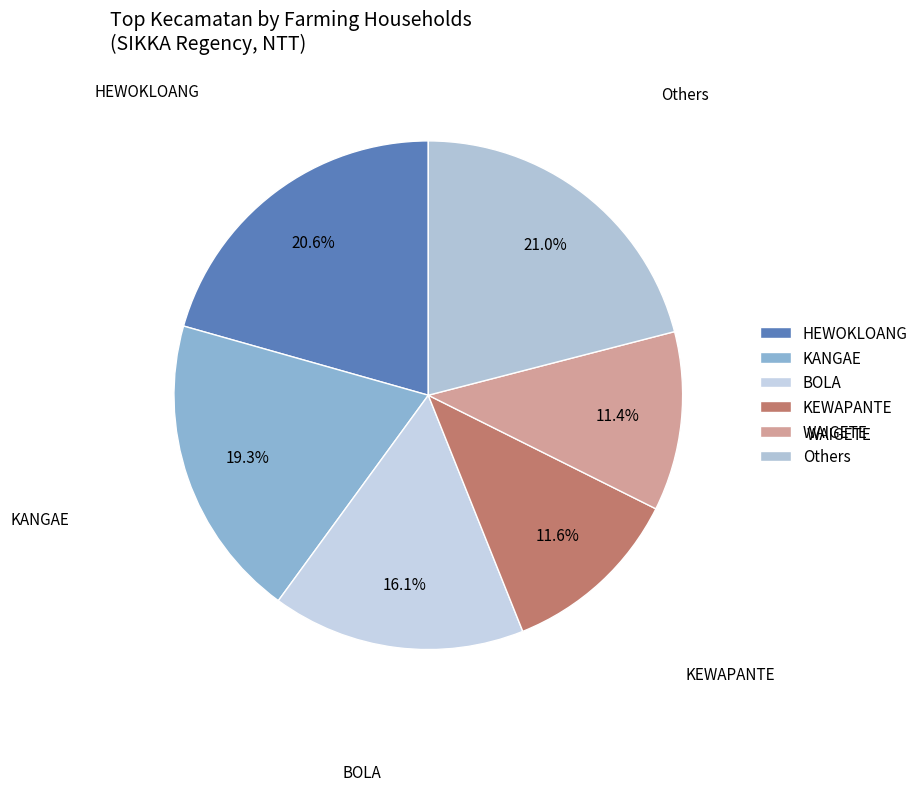

To the nearest percent, what is the average slice percentage?

17%